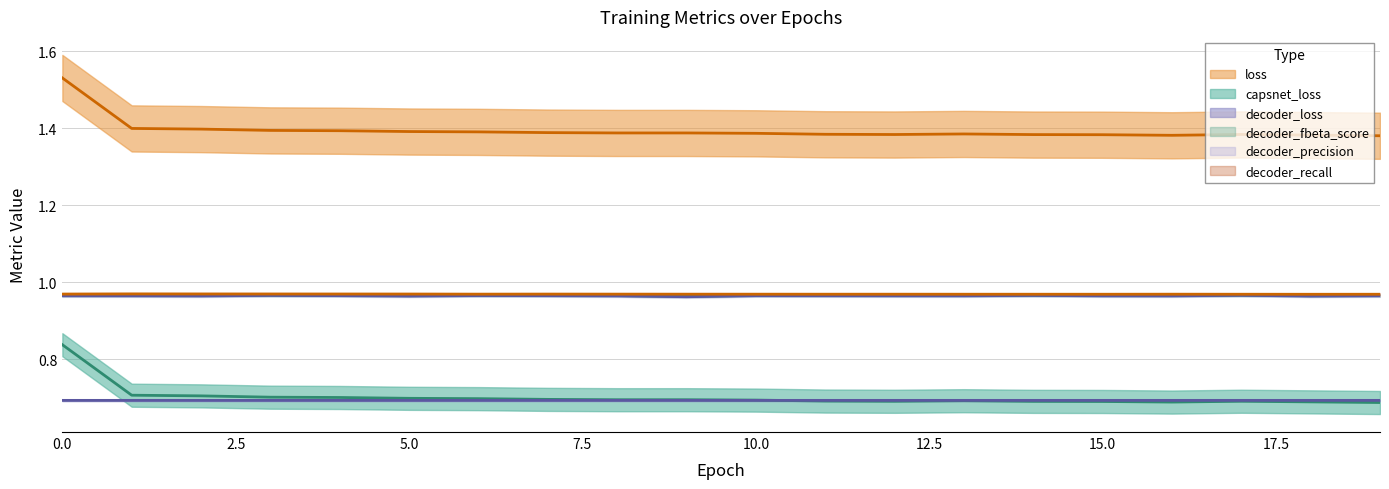

At 9, list the series in order from smallest to largest.

decoder_loss, capsnet_loss, decoder_precision, decoder_fbeta_score, decoder_recall, loss